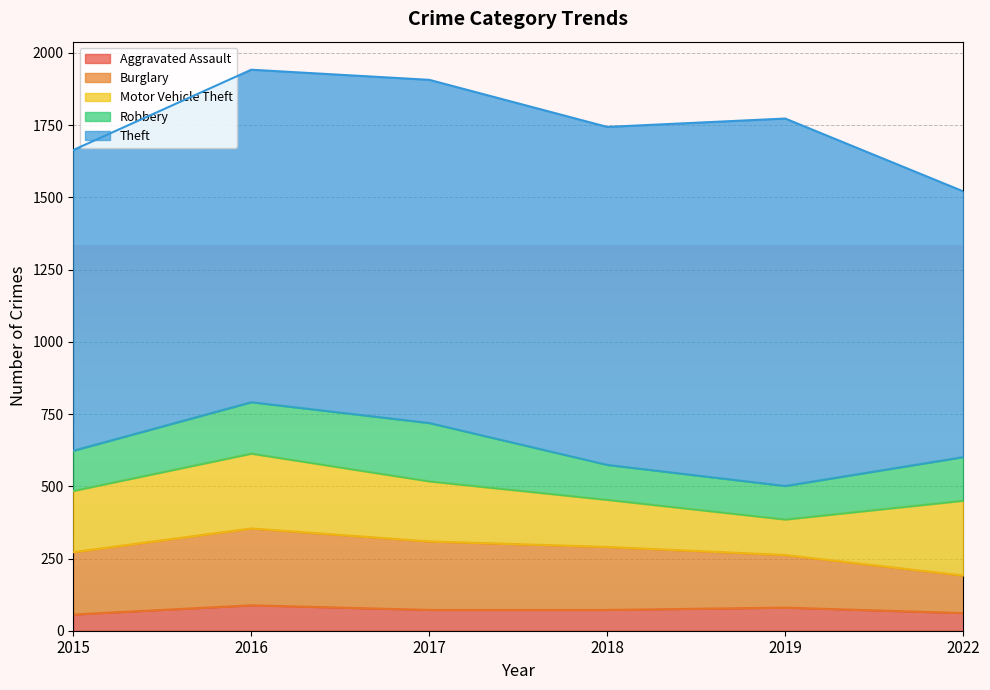

The Burglary series shows 118 at 2016. True or false?

False